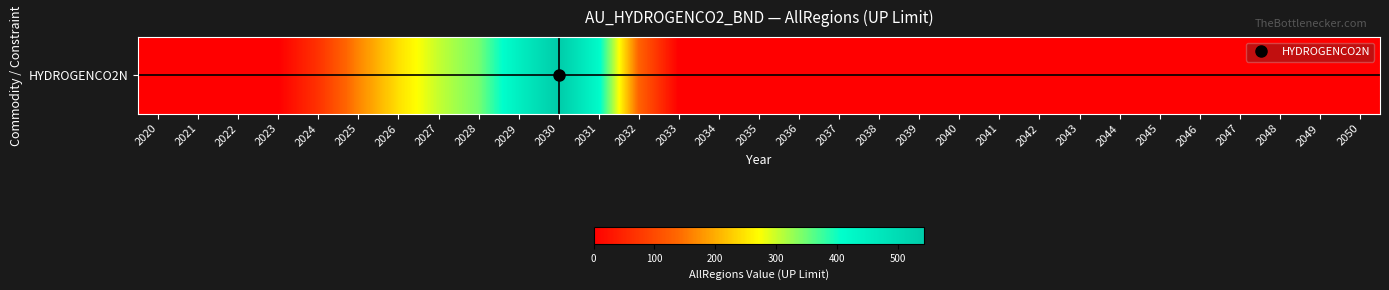

List the labels in order of value, largest first.

2030, 2029, 2031, 2028, 2027, 2026, 2025, 2032, 2024, 2022, 2023, 2020, 2021, 2033, 2034, 2035, 2036, 2037, 2038, 2039, 2040, 2041, 2042, 2043, 2044, 2045, 2046, 2047, 2048, 2049, 2050